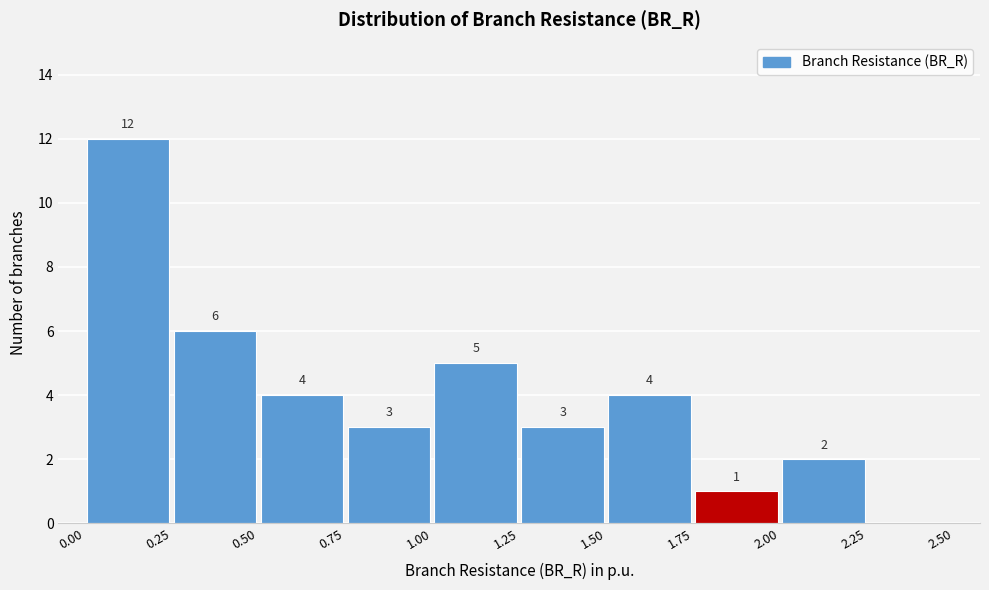

Which range on the x-axis has the tallest bar?

0.00 to 0.25